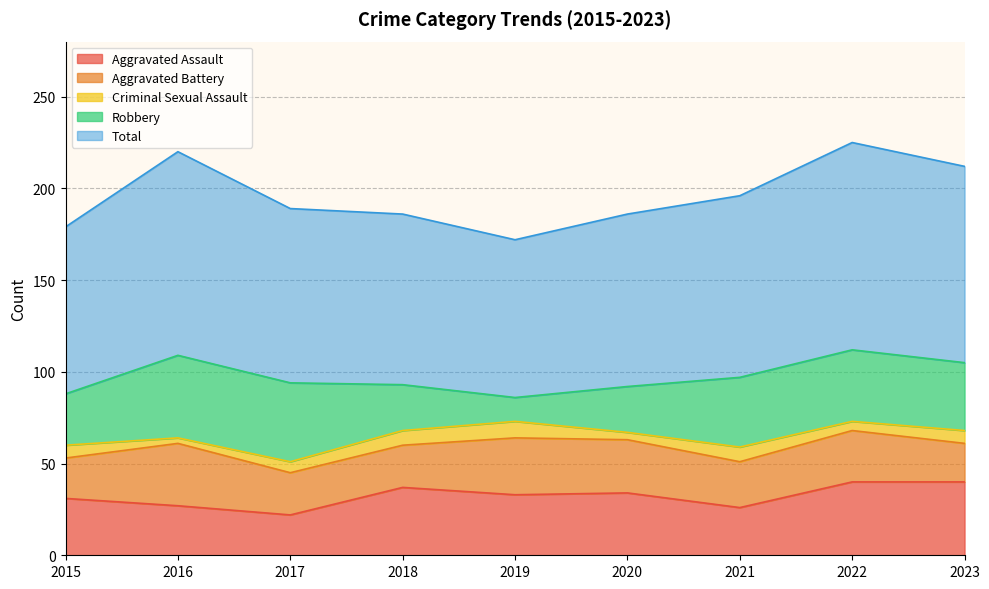

Does the chart display data point markers on the line(s)?

No